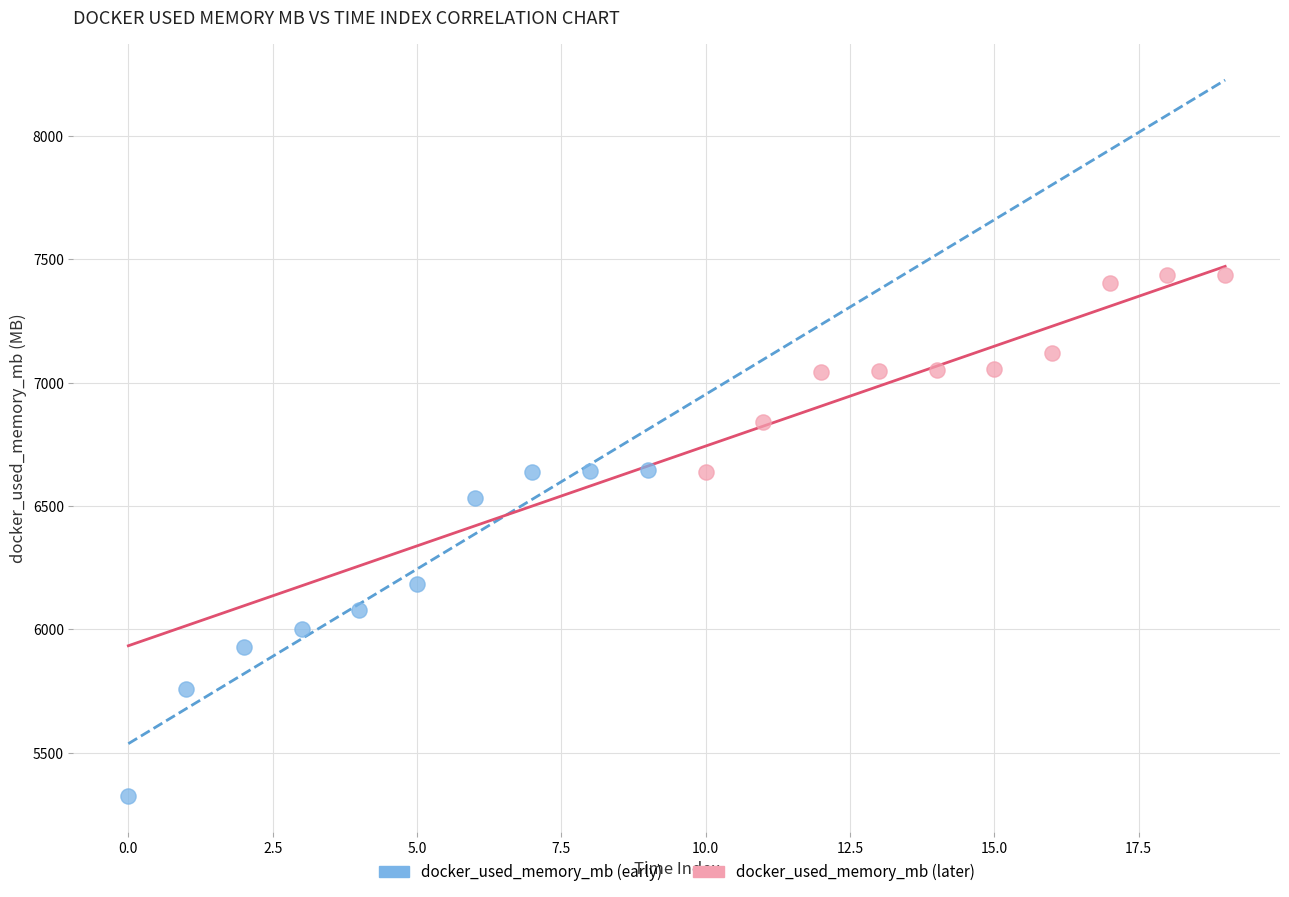

Which series contains the highest Y value?

docker_used_memory_mb (later)